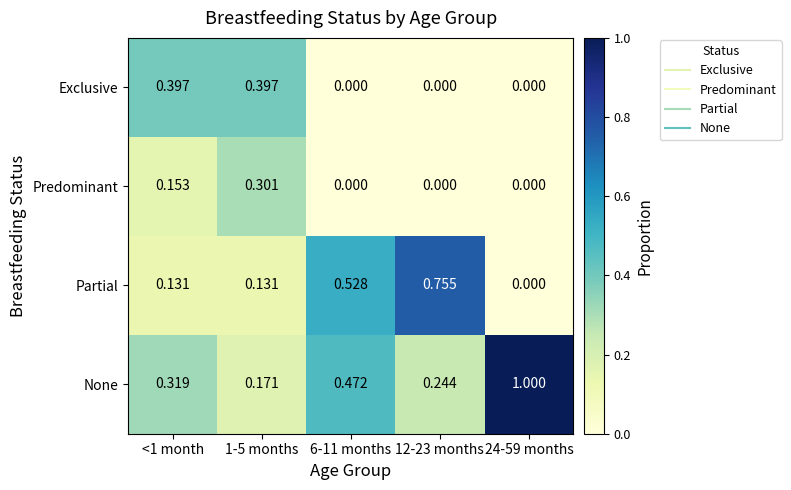

Rank the series by their maximum value, from highest to lowest.

None, Partial, Exclusive, Predominant